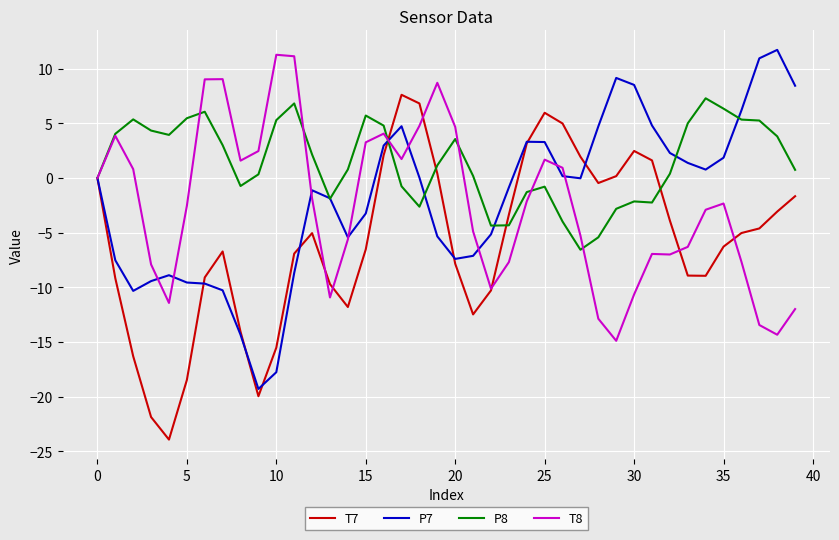

What is the sum of all T8 values?

-102.5